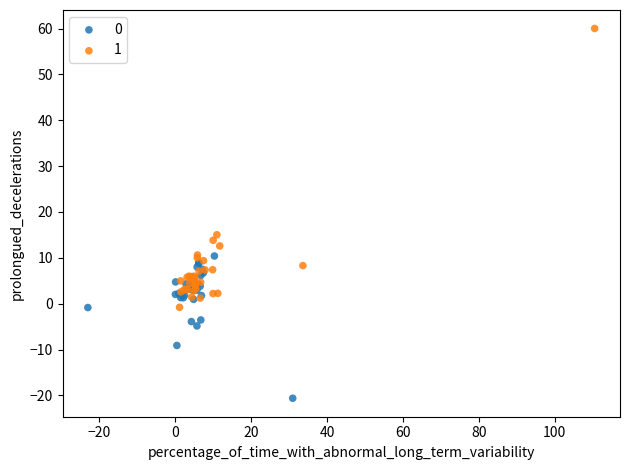

What are all the series names shown in the legend?

0, 1